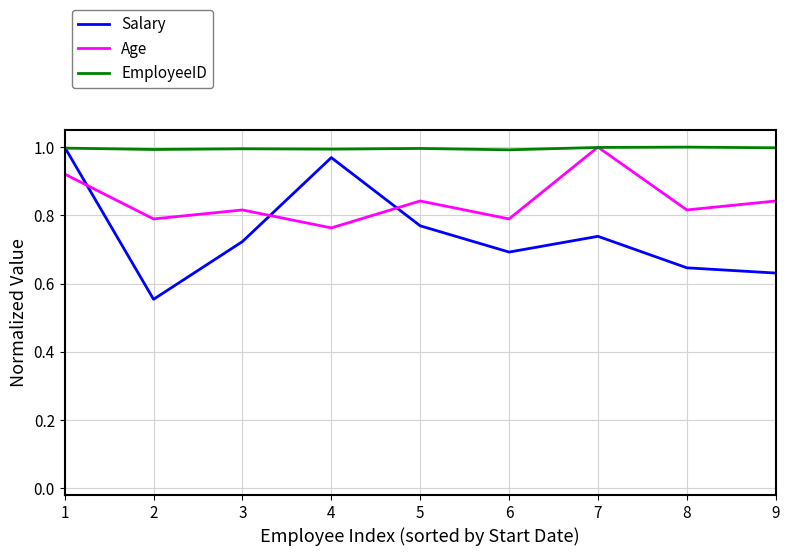

Which series has the widest spread of values?

Salary